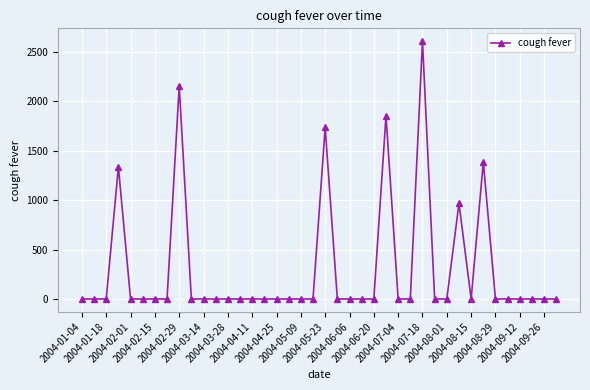

What is the sum of all values?

12031.2